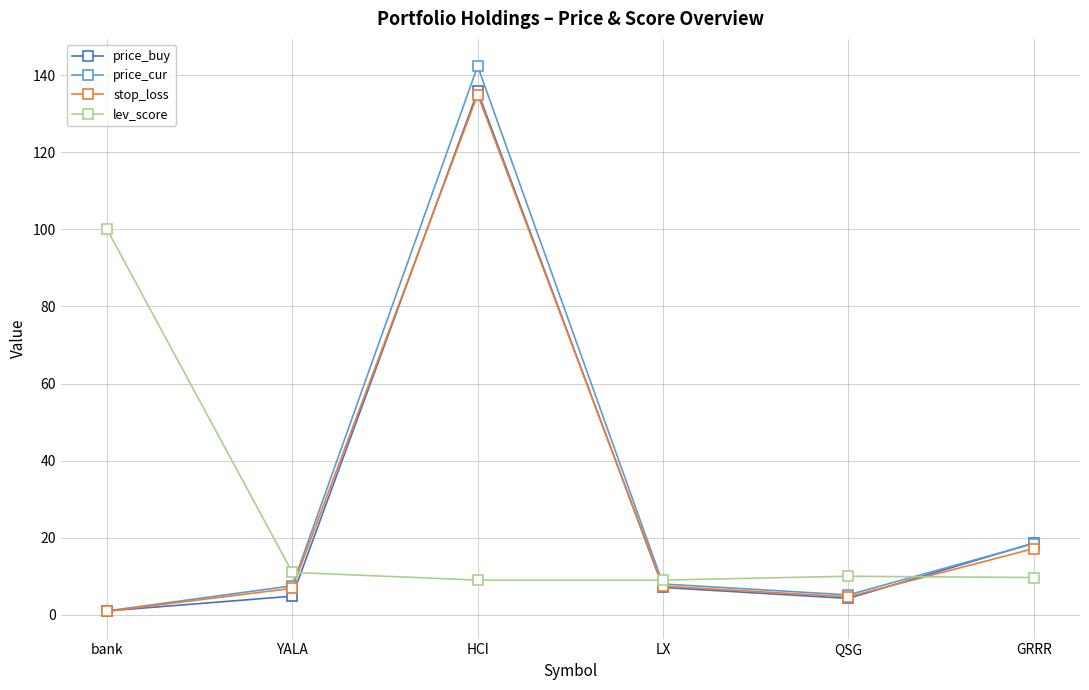

Where is stop_loss nearest to the value 67?

GRRR